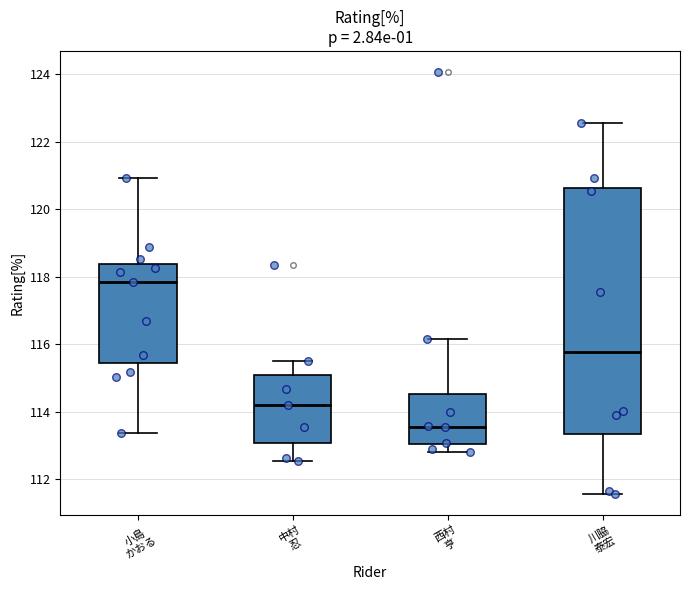

Reading left to right, transcribe this box plot: for each box, give where its median line is, the range the box spans, and where its two whiskers end, as read against the y-axis. The values are not printed on the chart, so give them approximately, as read against the axis.

小島 かおる: median 117.8, box 115.4 to 118.4, whiskers 113.4 to 121.0
中村 忍: median 114.2, box 113.0 to 115.0, whiskers 112.6 to 115.6
西村 亨: median 113.6, box 113.0 to 114.6, whiskers 112.8 to 116.2
川脇 泰宏: median 115.8, box 113.4 to 120.6, whiskers 111.6 to 122.6